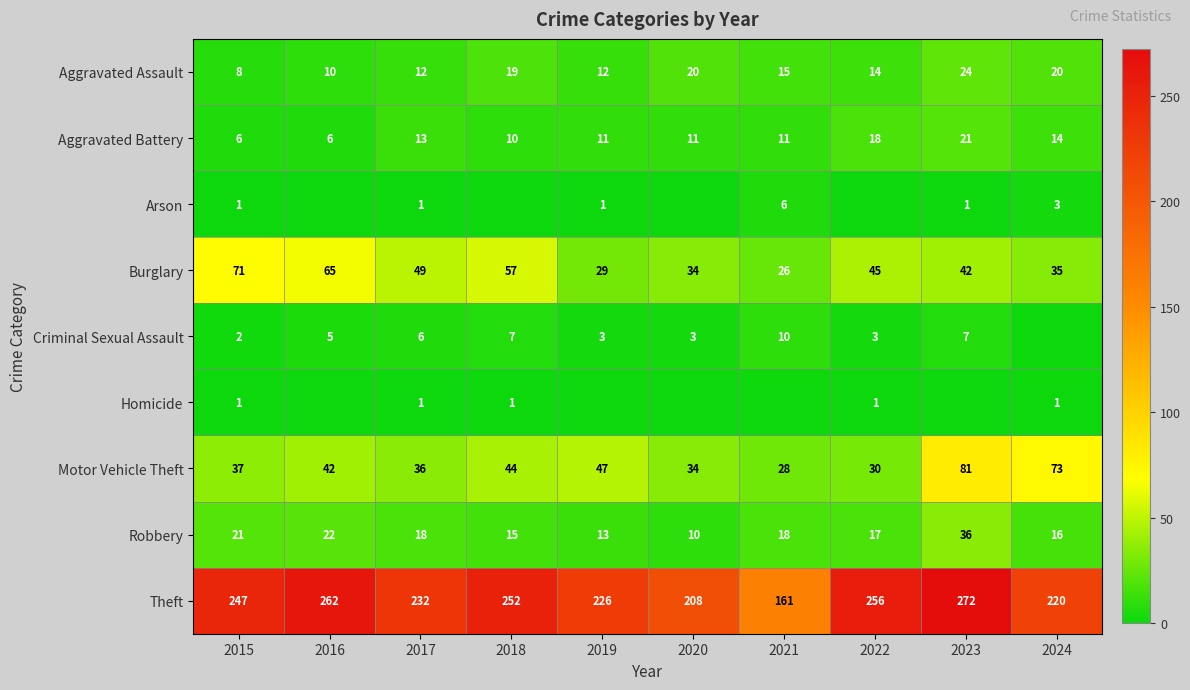

At which label does Burglary reach its peak?

2015